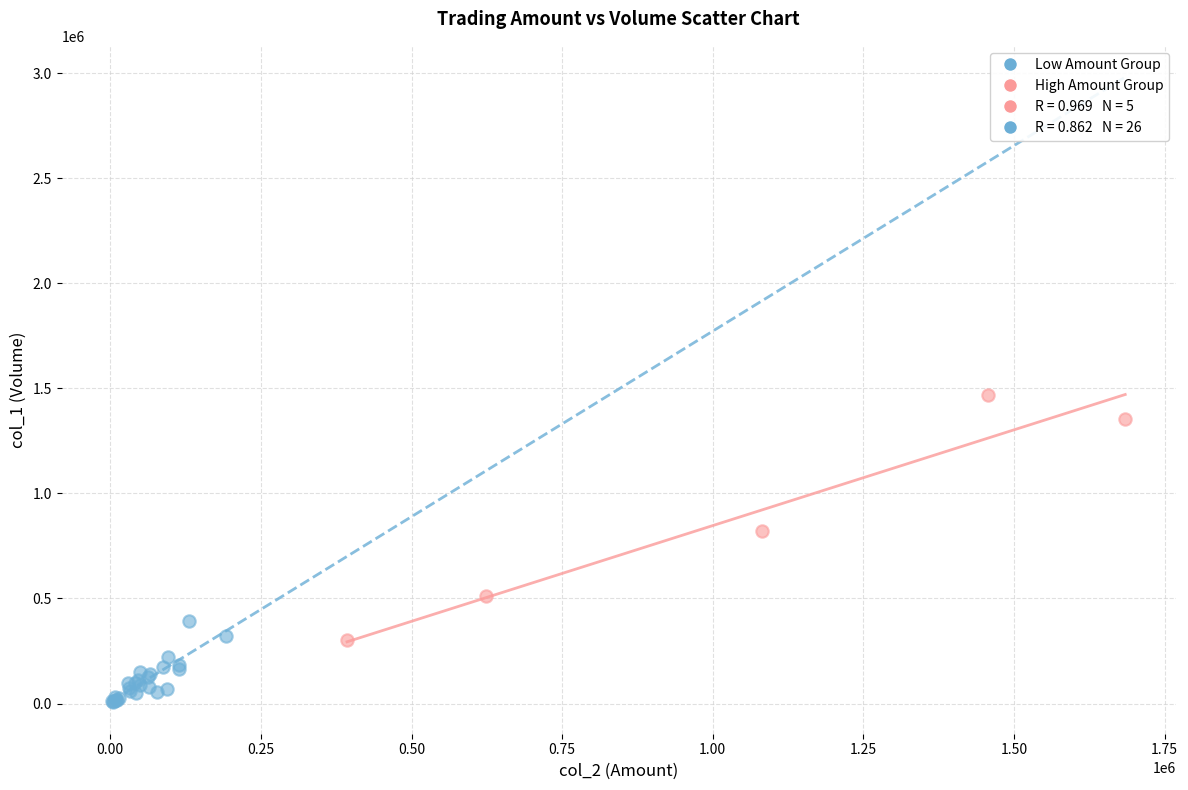

Which series reaches the maximum Y coordinate?

High Amount Group